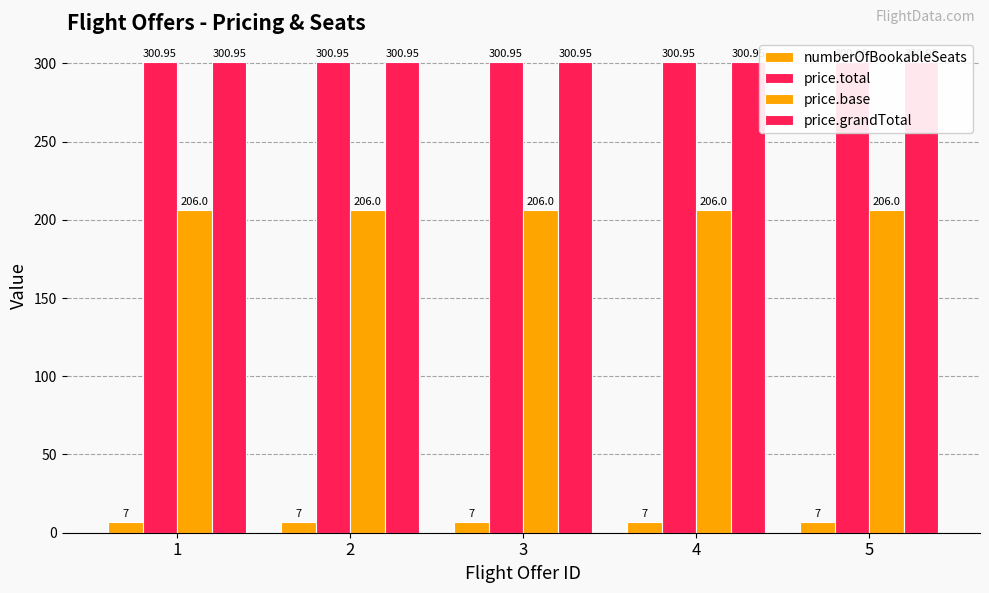

Reading left to right, extract all data points from this chart.

numberOfBookableSeats: 1=7.0	2=7.0	3=7.0	4=7.0	5=7.0
price.total: 1=300.9	2=300.9	3=300.9	4=300.9	5=300.9
price.base: 1=206.0	2=206.0	3=206.0	4=206.0	5=206.0
price.grandTotal: 1=300.9	2=300.9	3=300.9	4=300.9	5=300.9